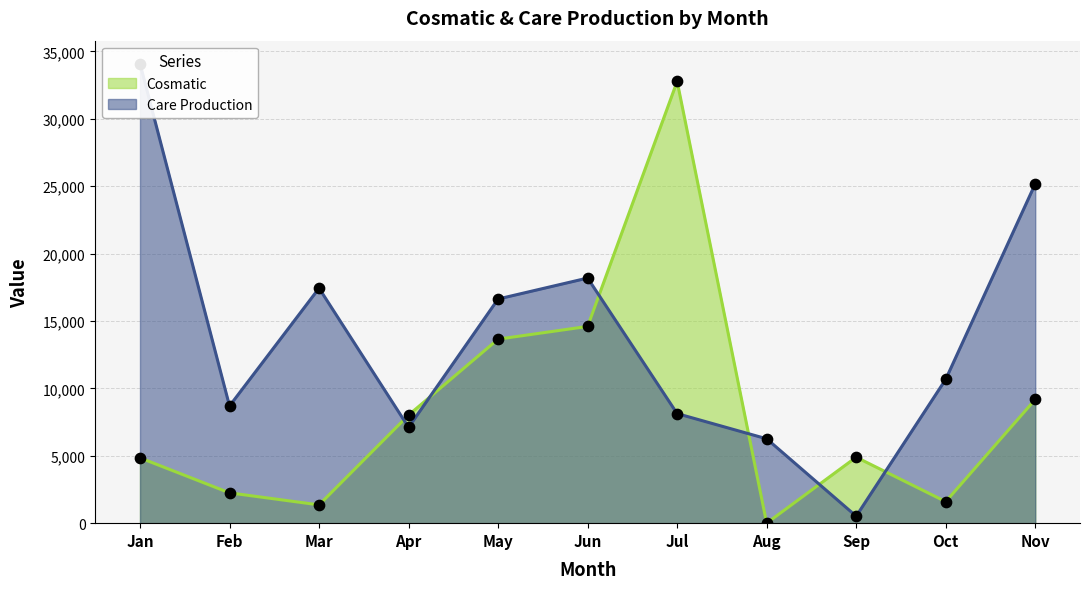

What is the total value across all series at May?

30283